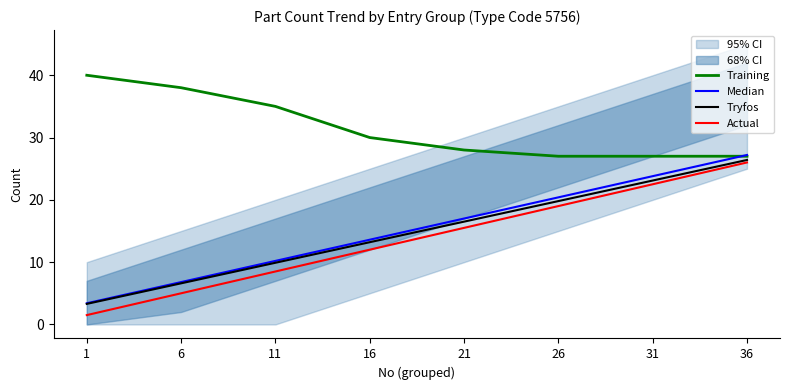

At which category is the sum across all series the highest?

36